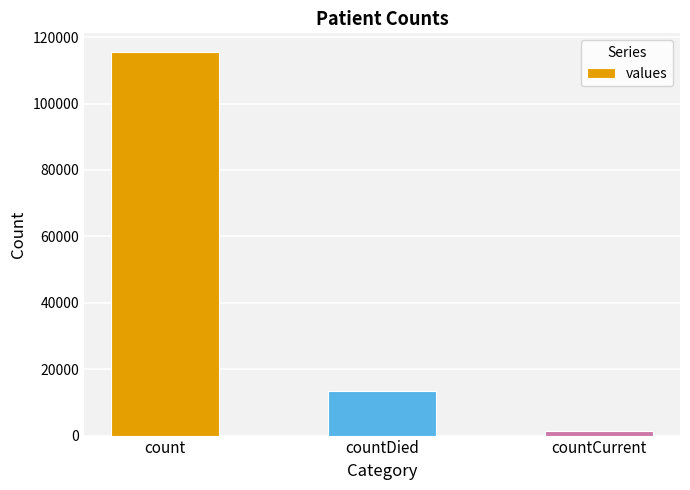

Rank the categories by value from highest to lowest.

count, countDied, countCurrent